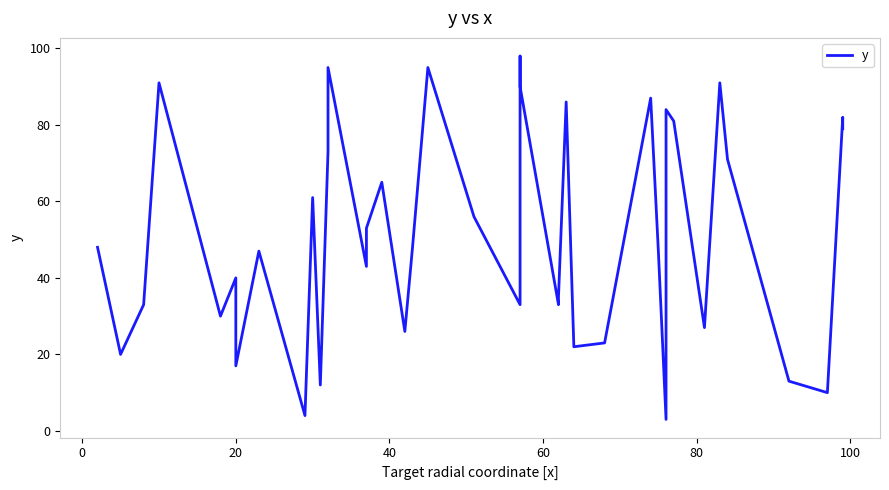

The chart shows a value of 32 at 39. True or false?

False